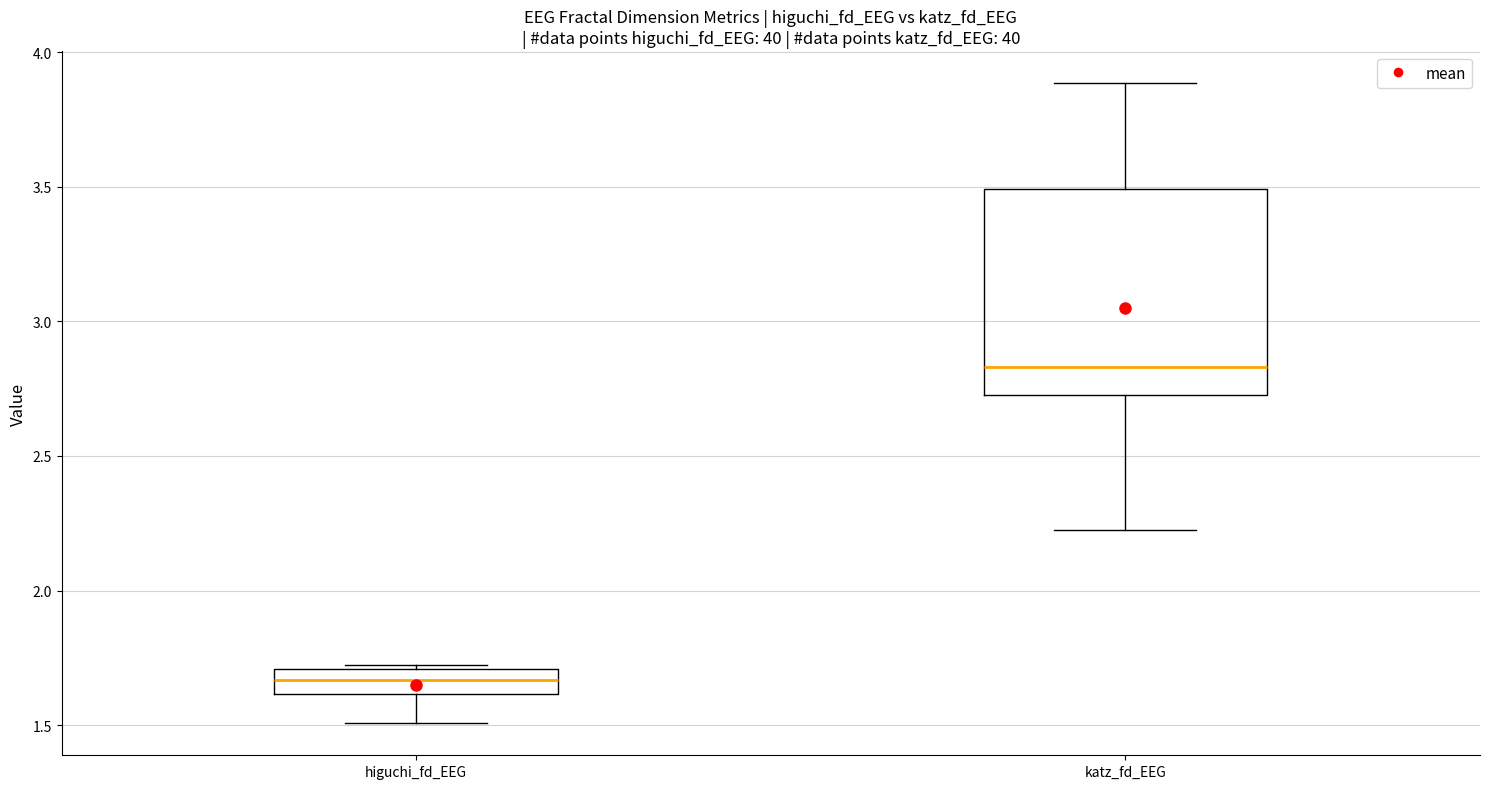

Reading left to right, transcribe this box plot: for each box, give where its median line is, the range the box spans, and where its two whiskers end, as read against the y-axis. The values are not printed on the chart, so give them approximately, as read against the axis.

higuchi_fd_EEG: median 1.65, box 1.60 to 1.70, whiskers 1.50 to 1.70 (just above the box's upper edge)
katz_fd_EEG: median 2.85, box 2.75 to 3.50, whiskers 2.20 to 3.90